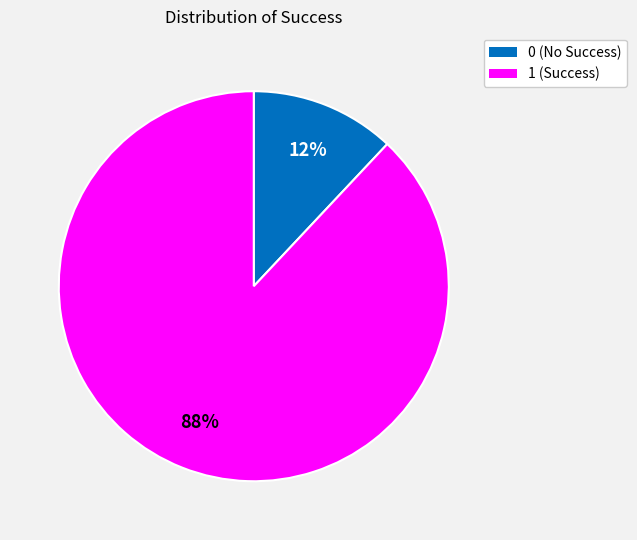

How many slices are in this pie chart?

2